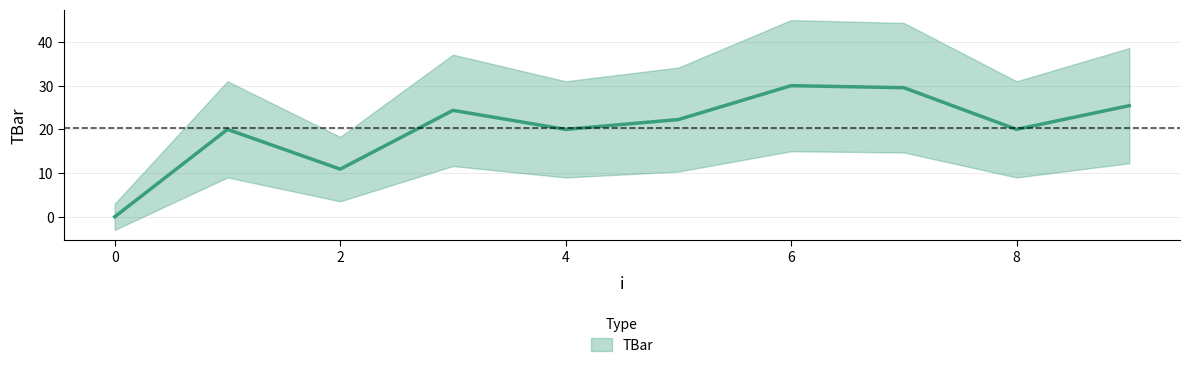

How many data points are above 22?

5